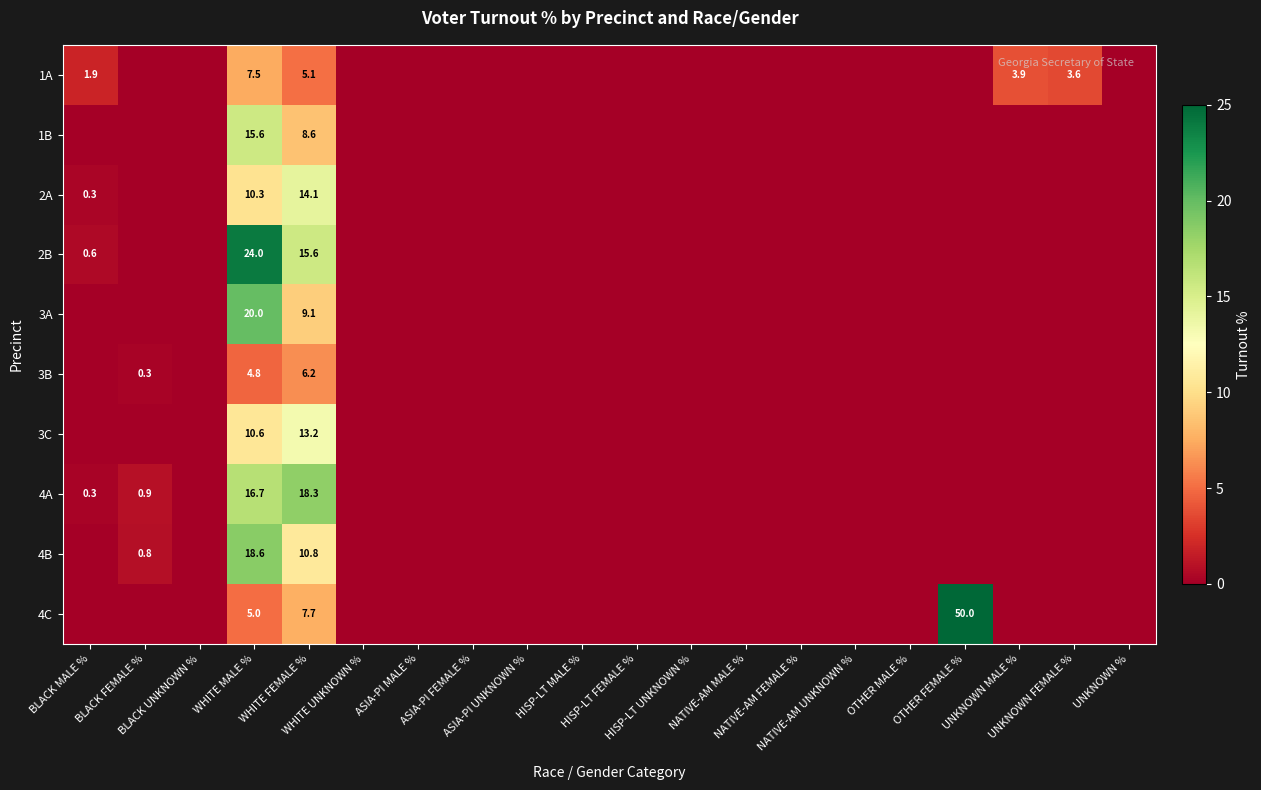

Which series has the widest spread of values?

4C